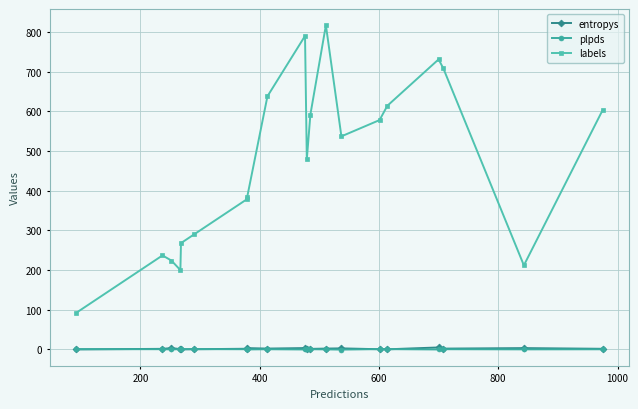

At how many categories does at least one series exceed 449?

11